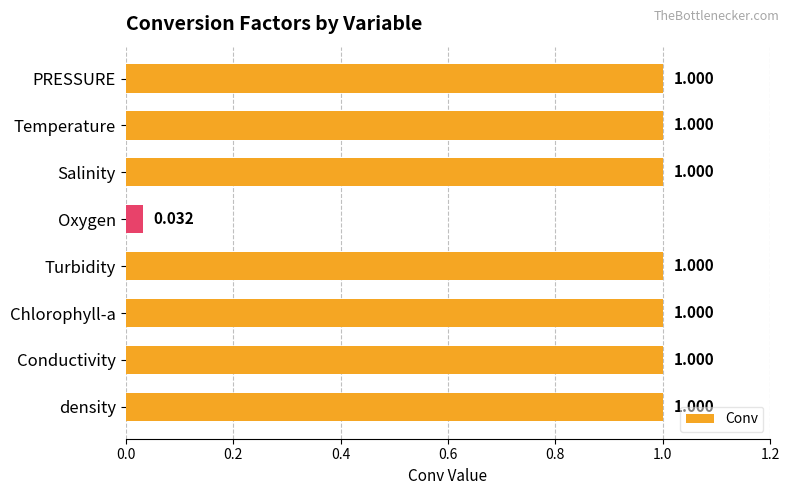

At which category does the chart reach its minimum across all series?

Oxygen